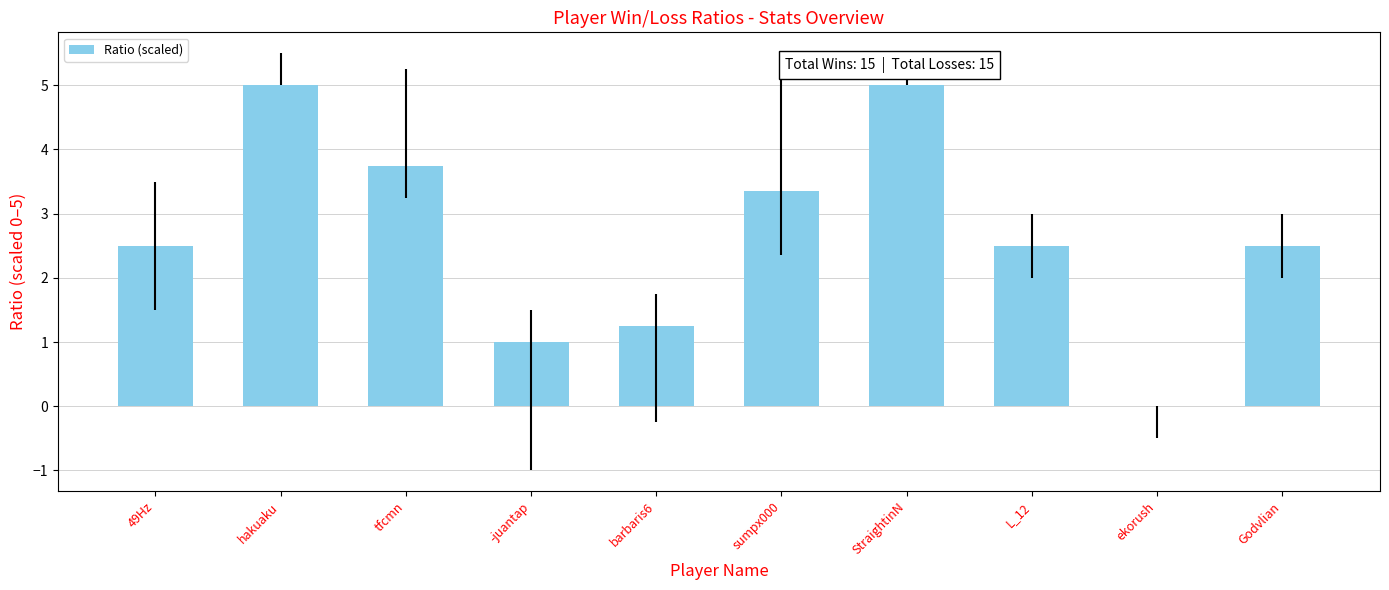

What is the maximum value shown in the chart?

5.0